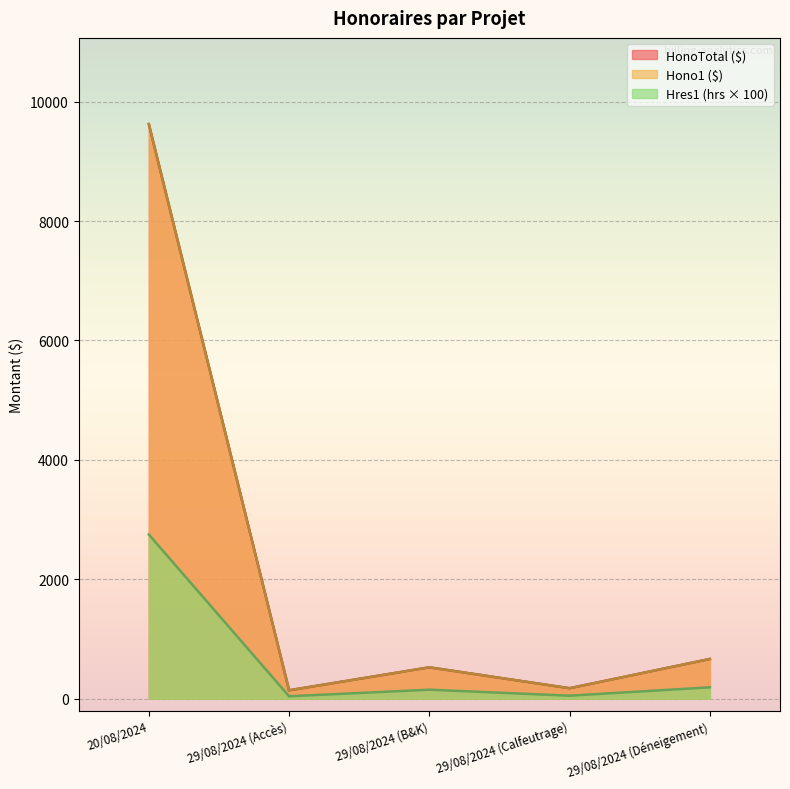

What is the total value across all series at 29/08/2024 (Accès)?

320